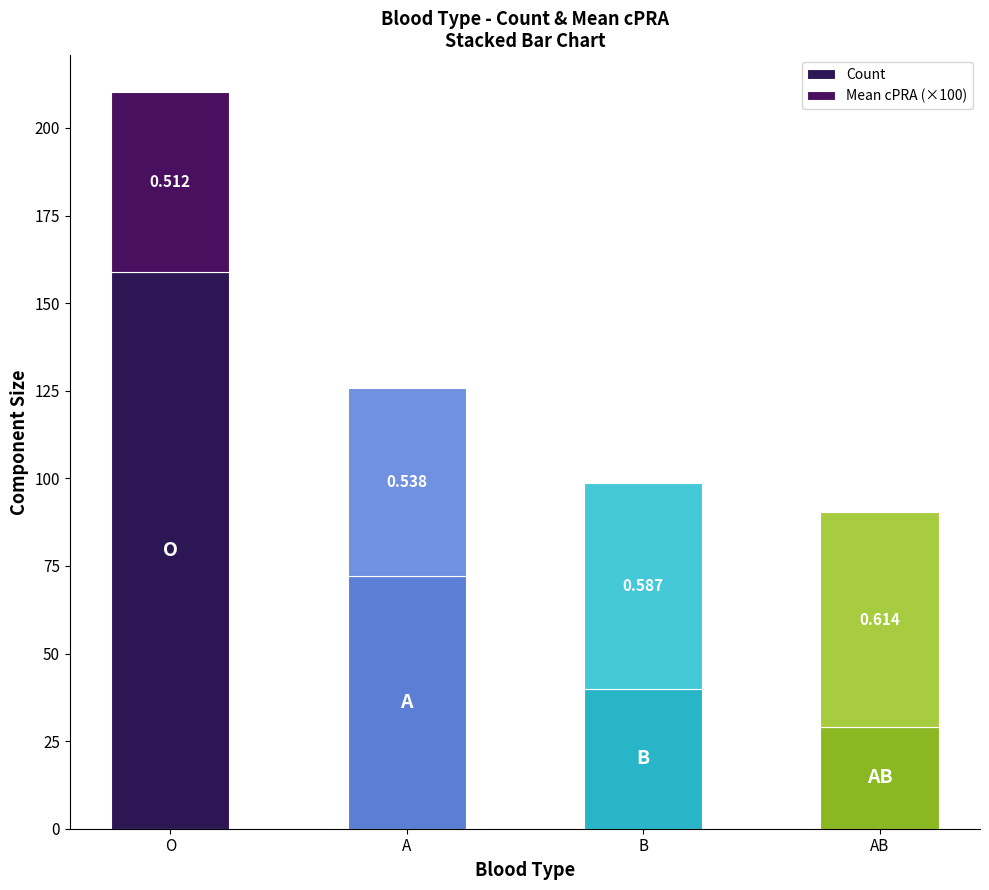

Are the bars horizontal?

No